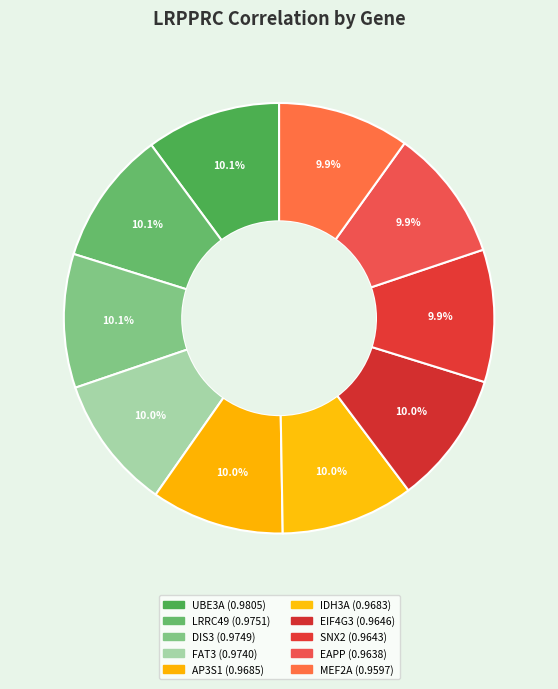

To the nearest percent, what percentage of the pie is EAPP?

10%